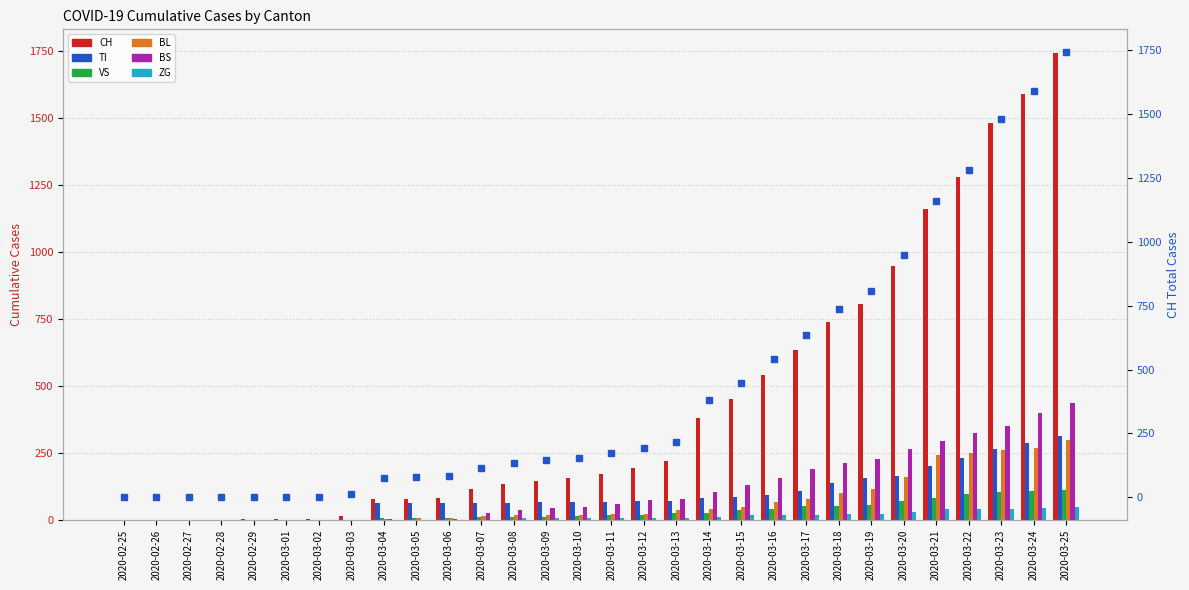

Between 2020-03-08 and 2020-03-22, which series saw the biggest shift?

CH